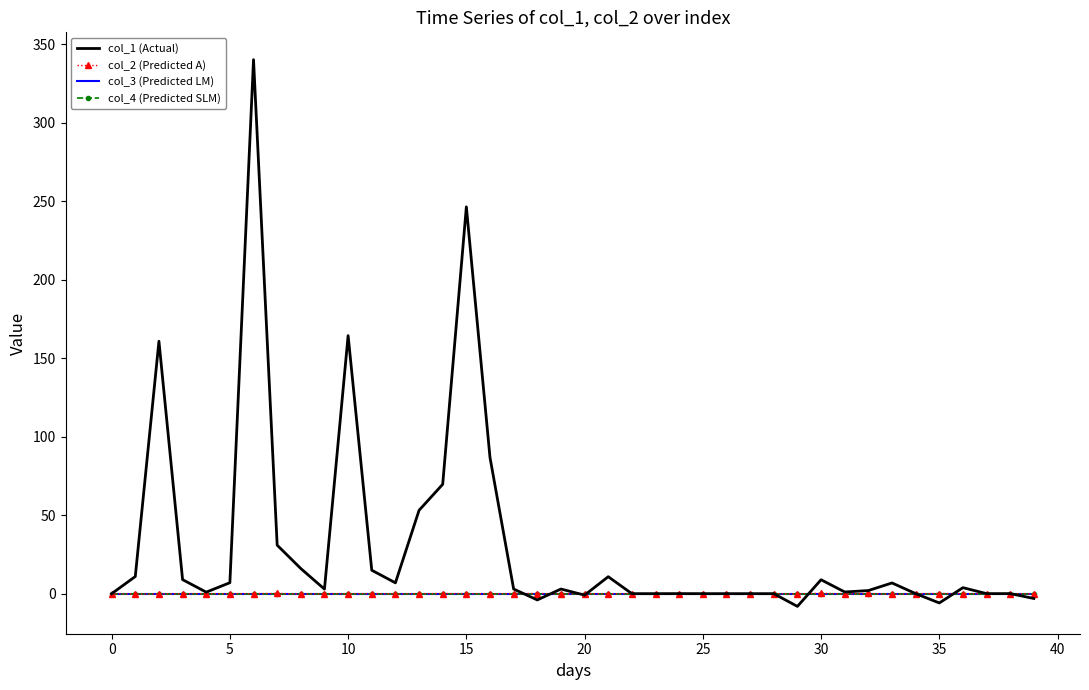

What is the sum of all col_2 (Predicted A) values?

-0.4